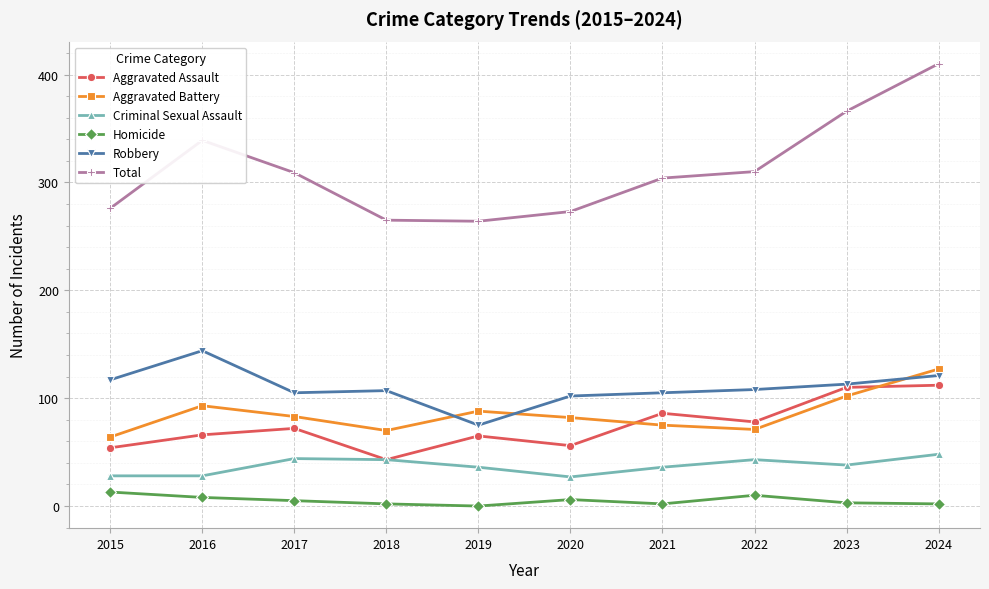

At which label does Aggravated Battery first exceed 83?

2016